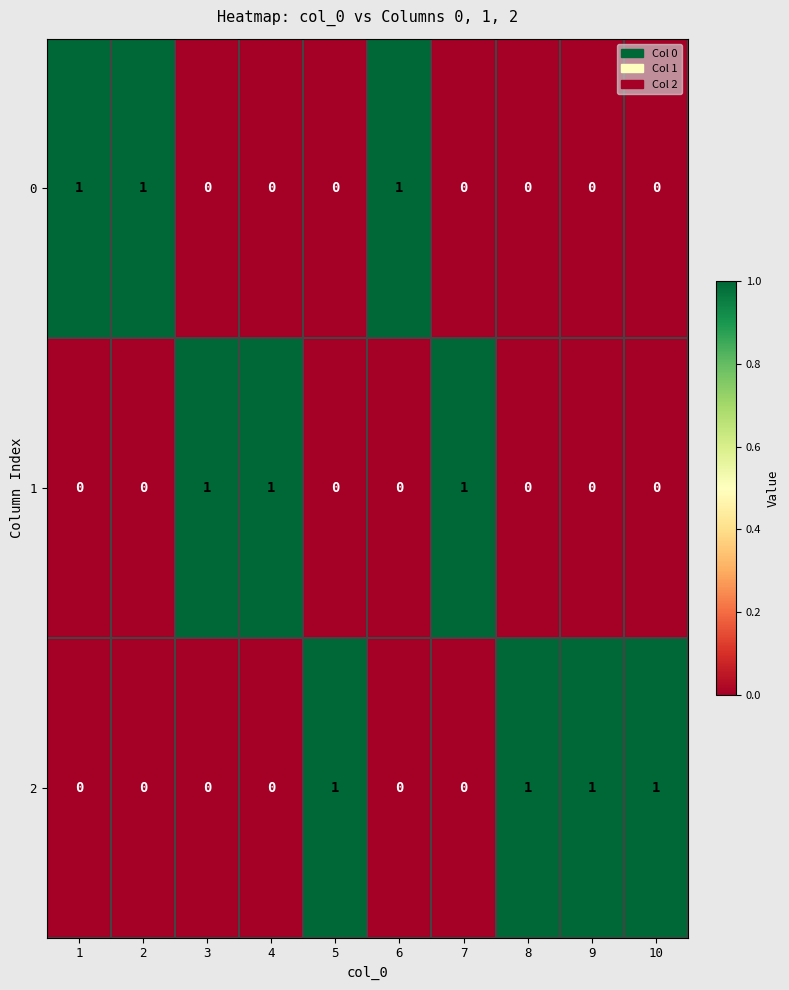

How many 2 values are between 0 and 1?

10